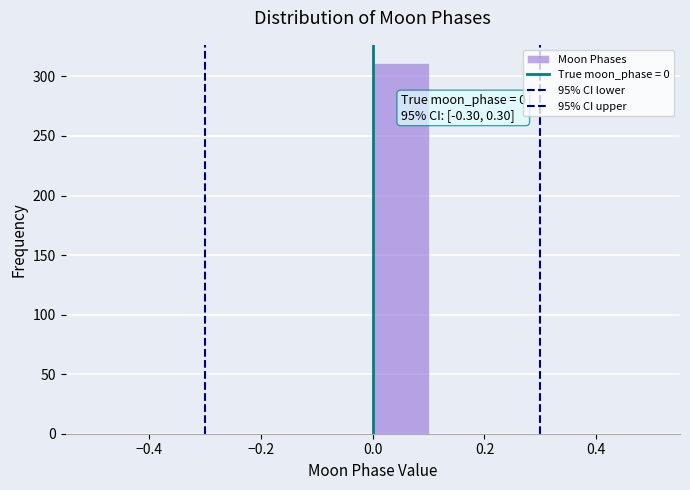

Which range on the x-axis has the tallest bar?

0.0 to 0.1